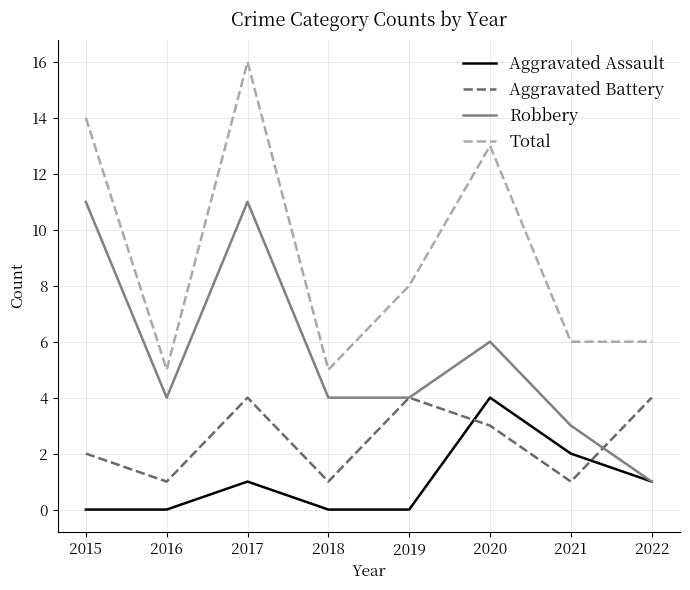

Read the Aggravated Assault value at 2020.

4